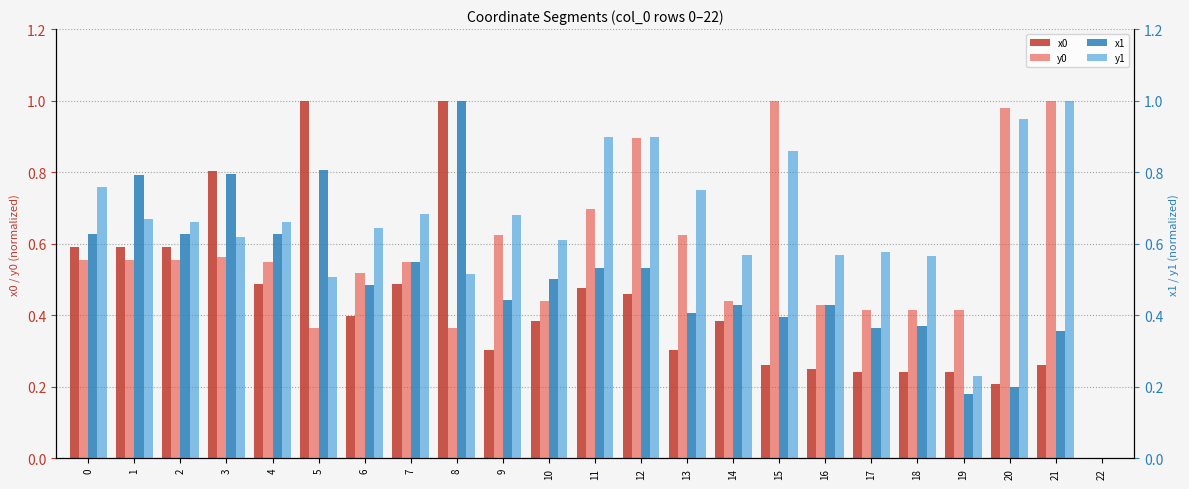

Are the bars horizontal?

No